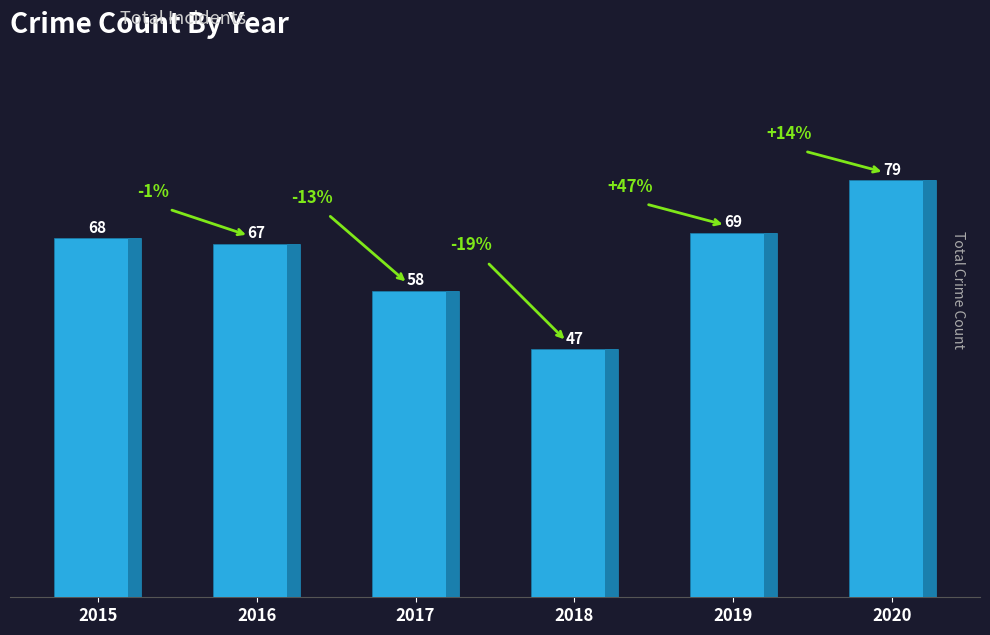

What is the value of the 6th bar from the left?

79